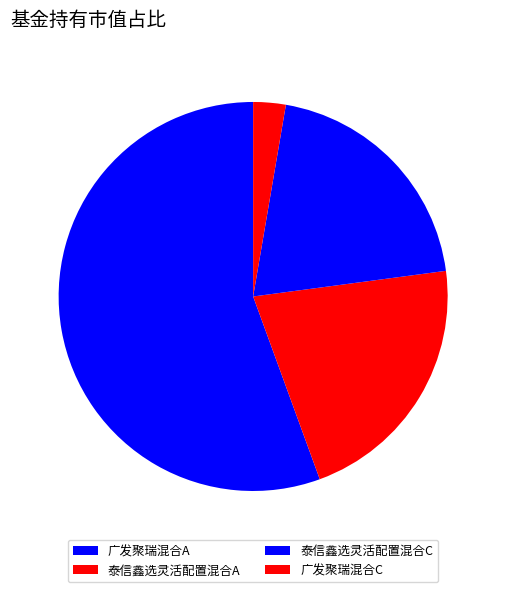

Which category accounts for the majority?

广发聚瑞混合A